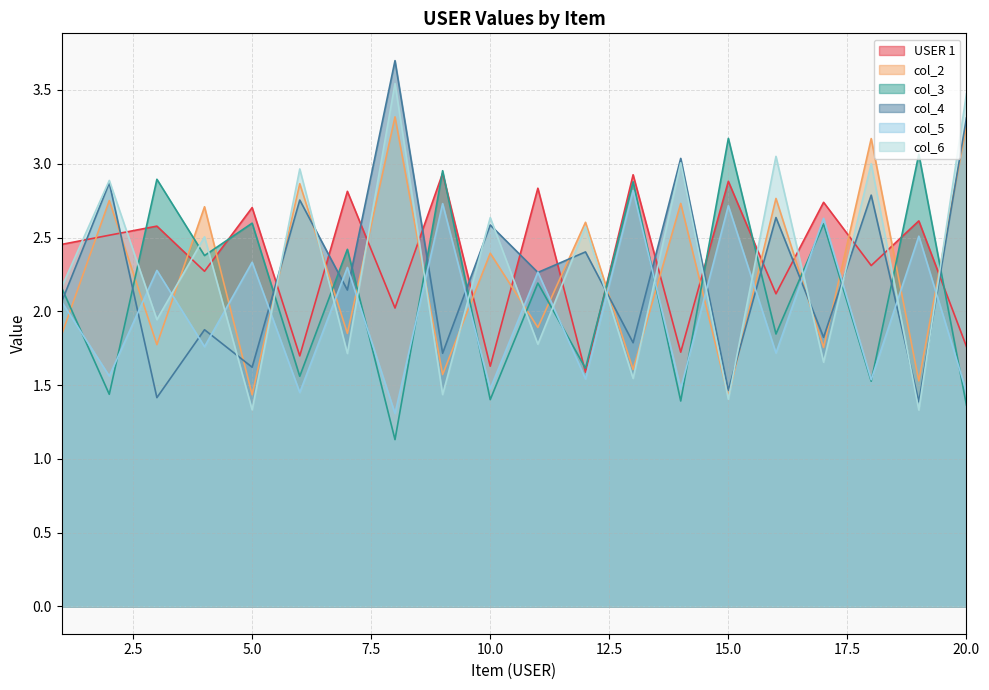

How many data points in USER 1 are less than 2?

5